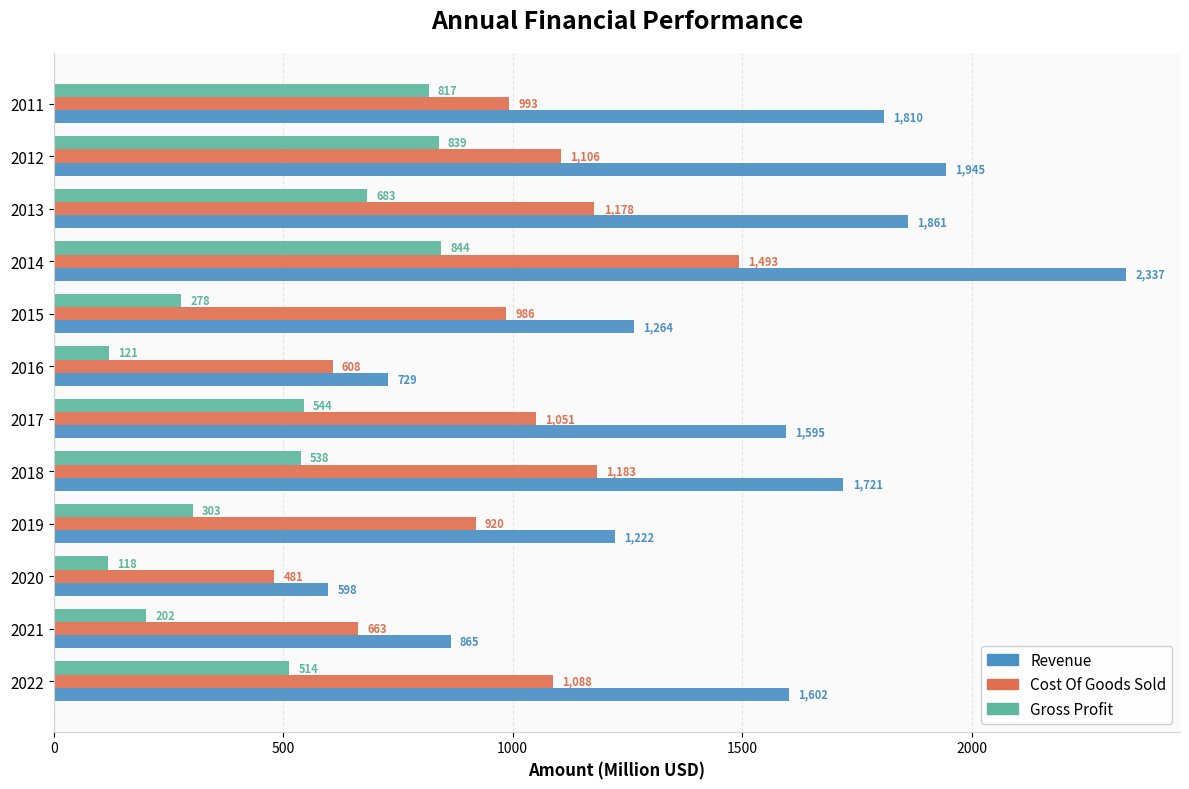

At how many categories does at least one series exceed 2013?

1